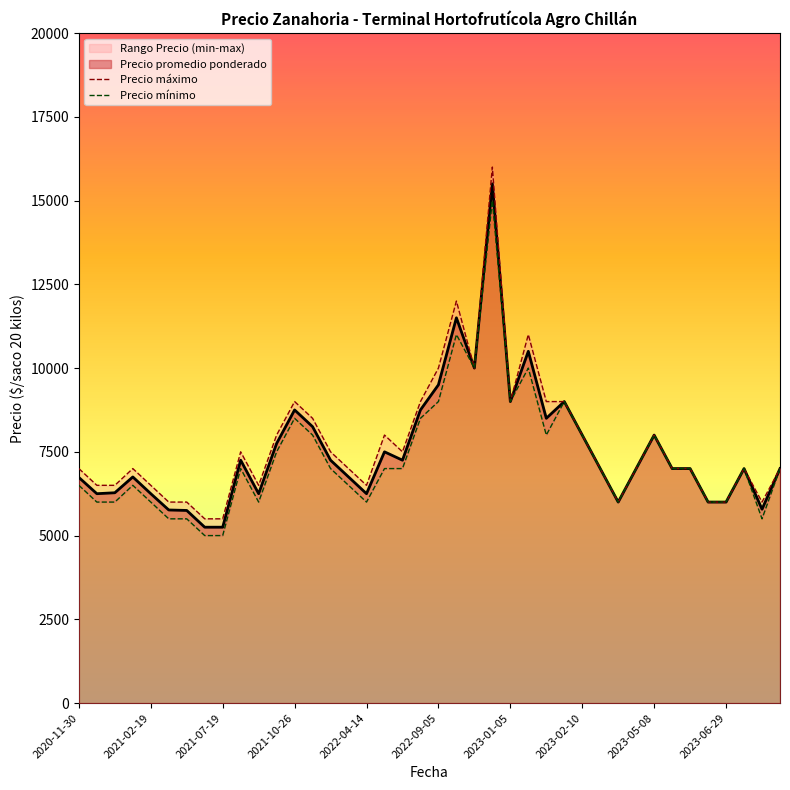

Does the chart have visible grid lines?

No